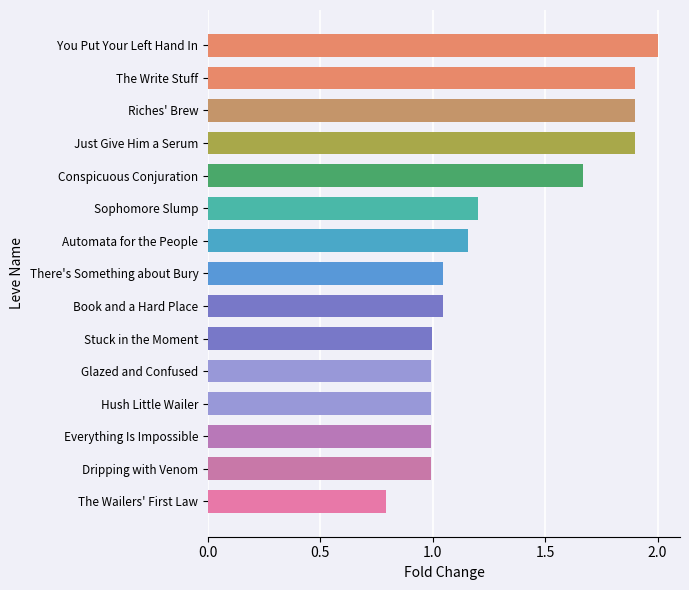

True or false: the data shows 1.0 at Hush Little Wailer.

True